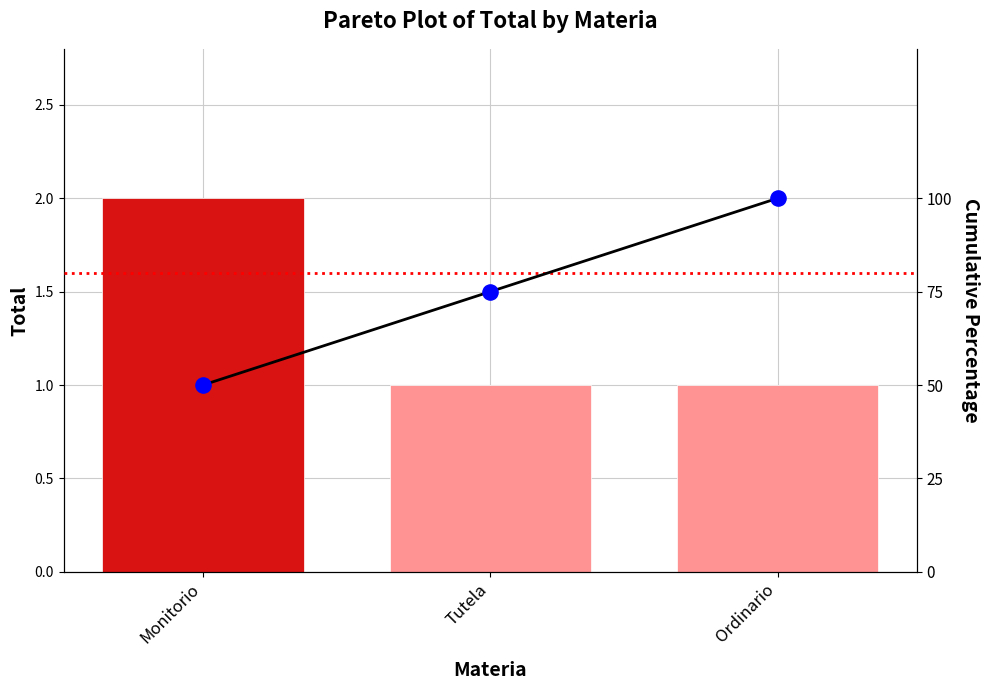

At which category is the sum across all series the highest?

Ordinario